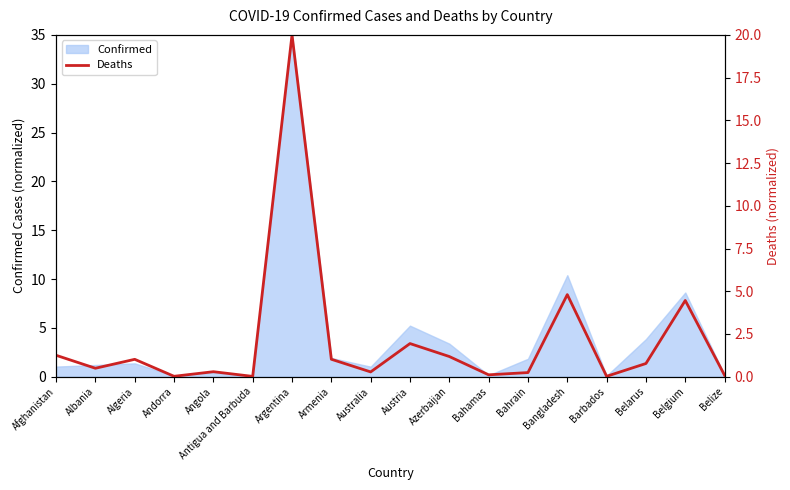

How many interior local valleys (lower than both neighbors) does the data have?

6